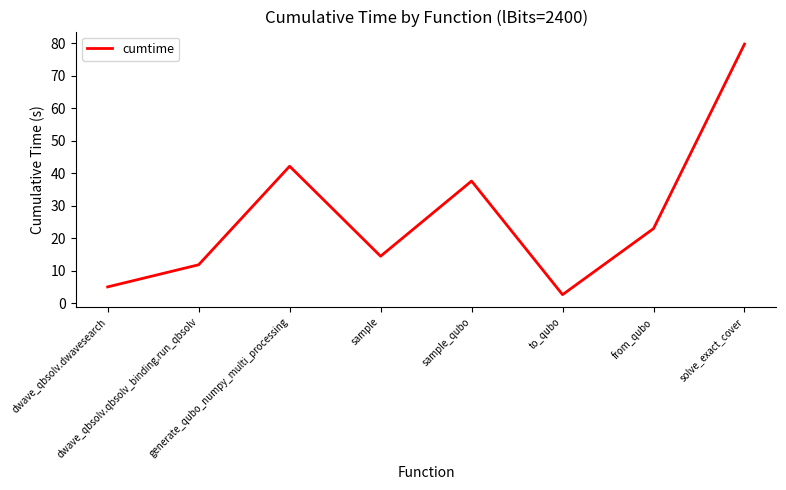

True or false: there are more than 0 points higher than both neighbors.

True